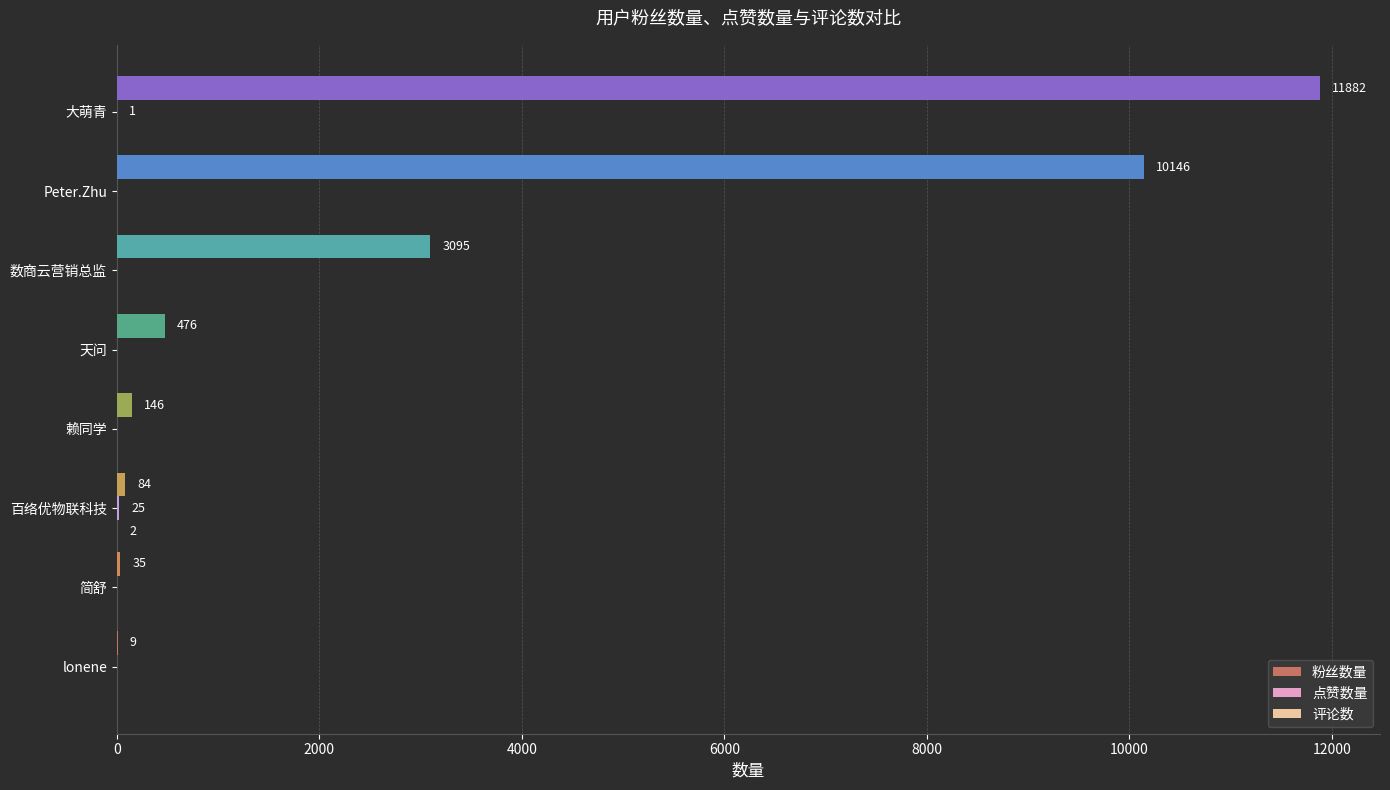

Count the number of categories in the chart.

8